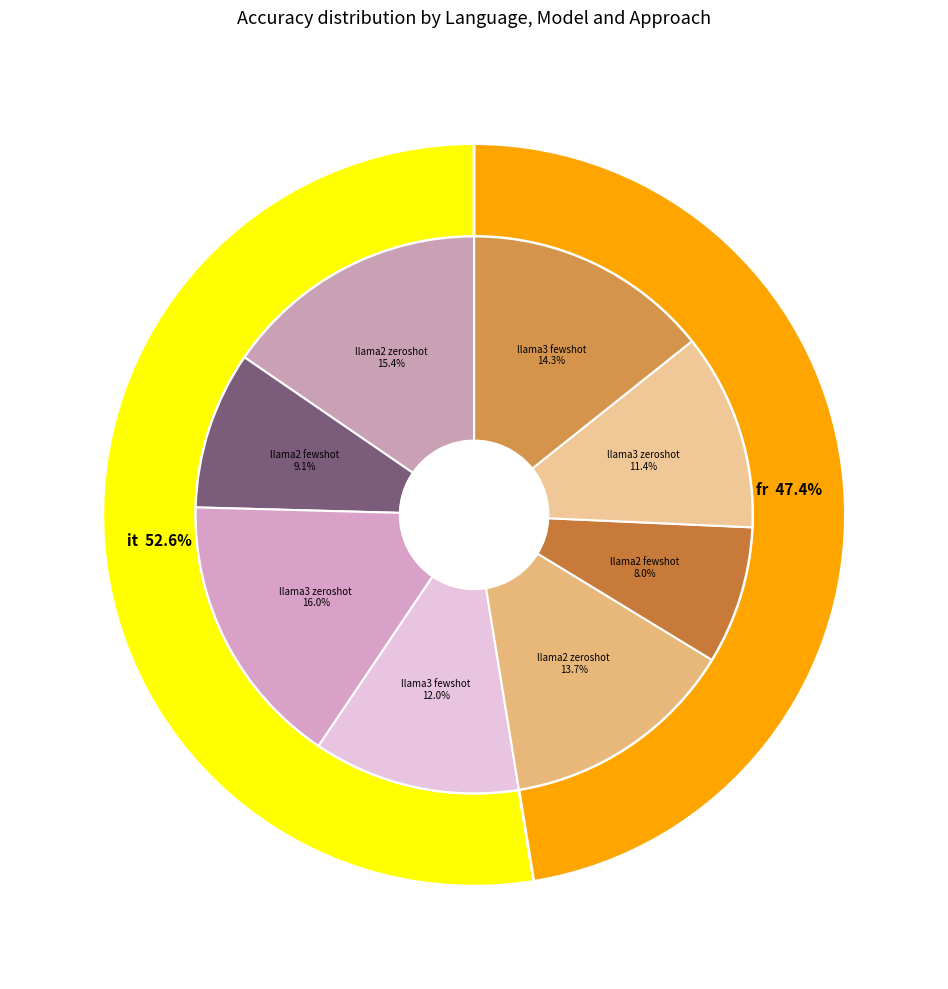

Which series changed the most between it and fr?

llama3_zeroshot